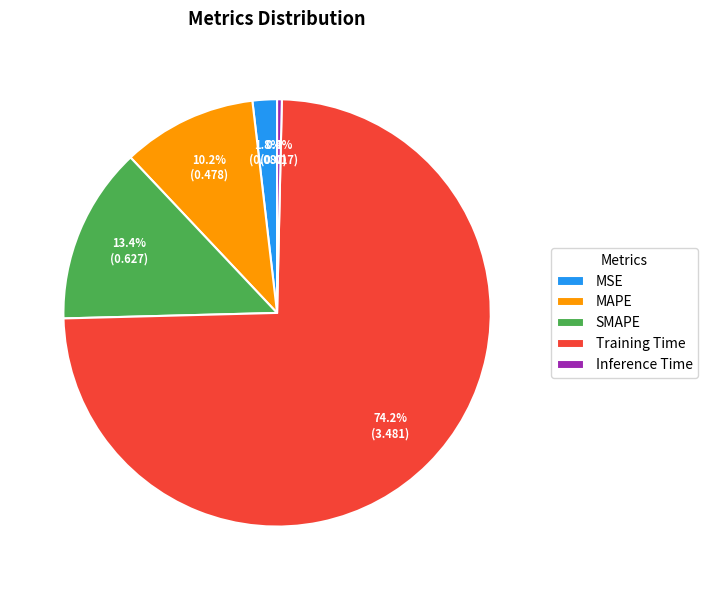

Which has a higher value, MAPE or Inference Time?

MAPE